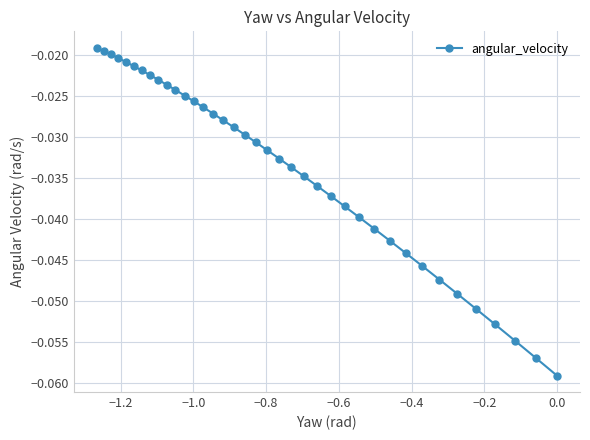

What is the smallest value displayed?

-0.1